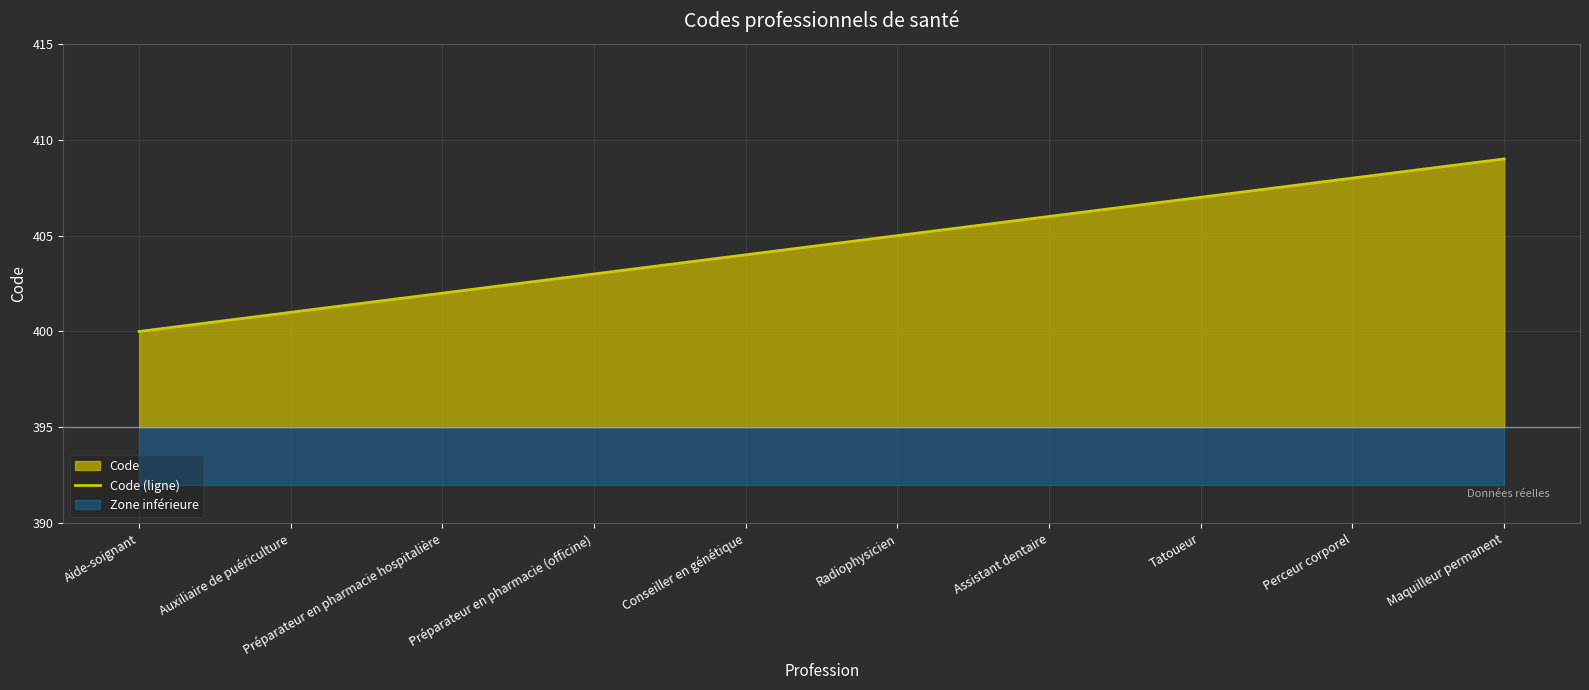

Reading left to right, extract all data points from this chart.

400	401	402	403	404	405	406	407	408	409